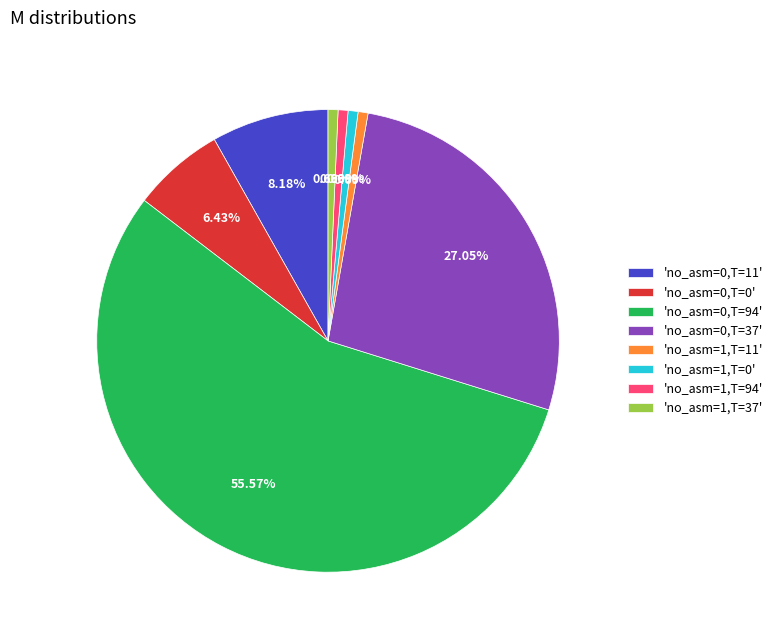

Count the number of slices in the pie.

8